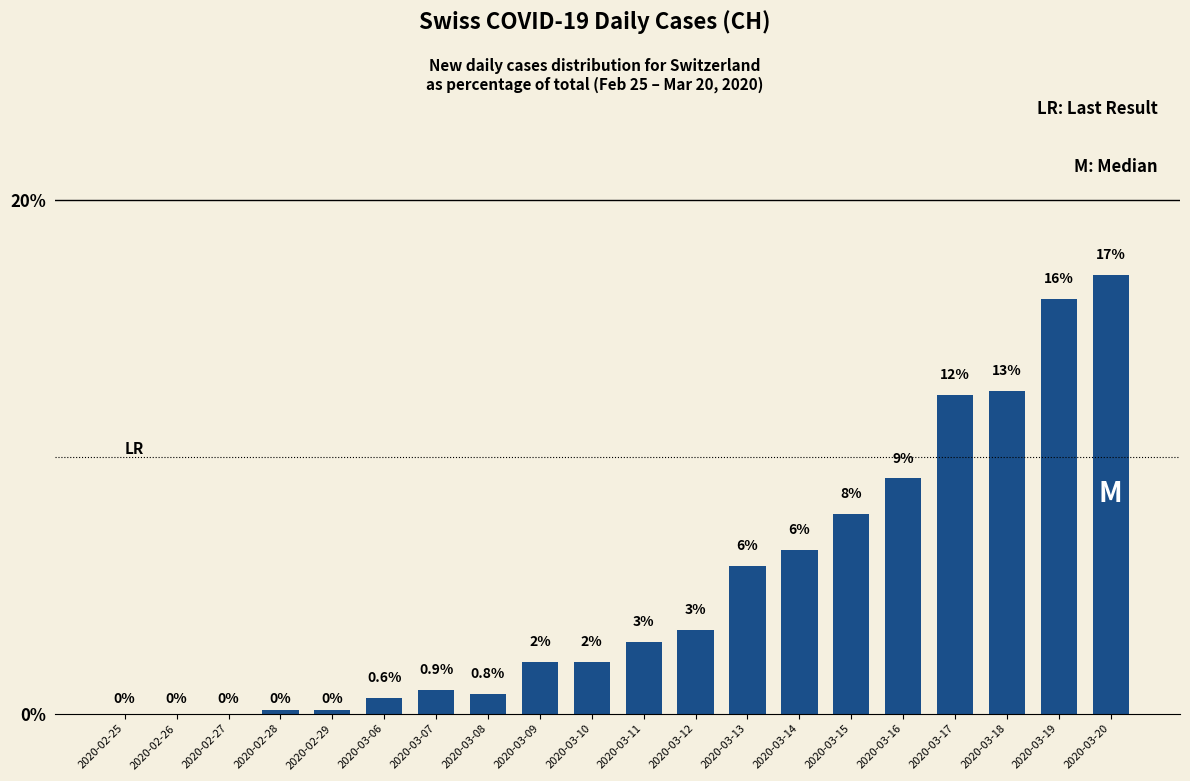

The chart shows a value of 9.3 at 2020-03-14. True or false?

False